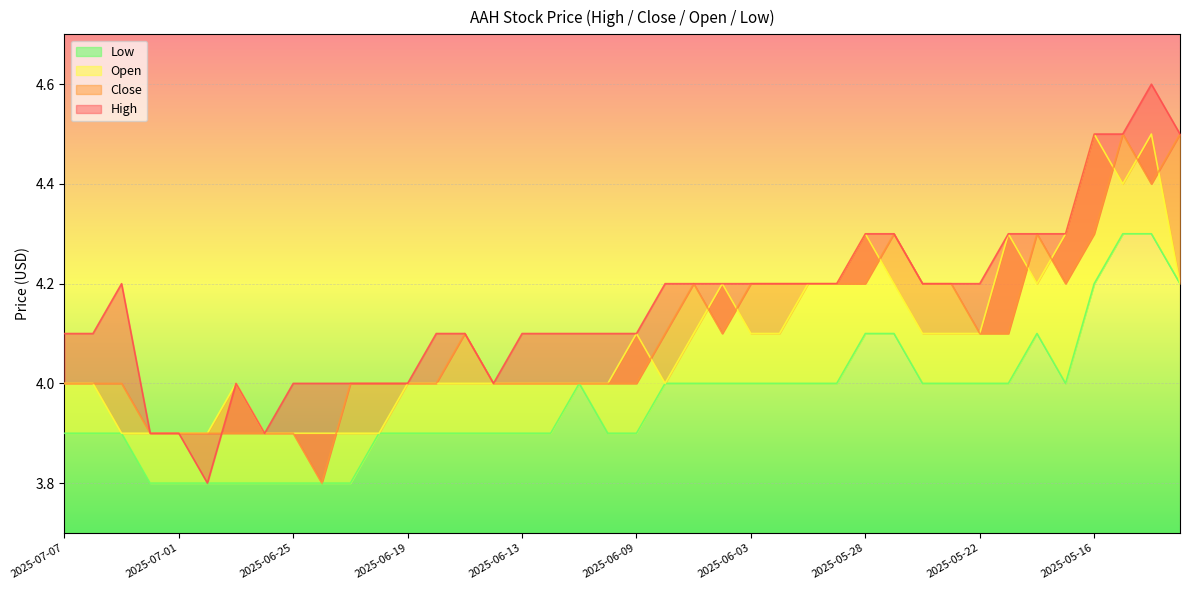

How many lines are shown in the chart?

4